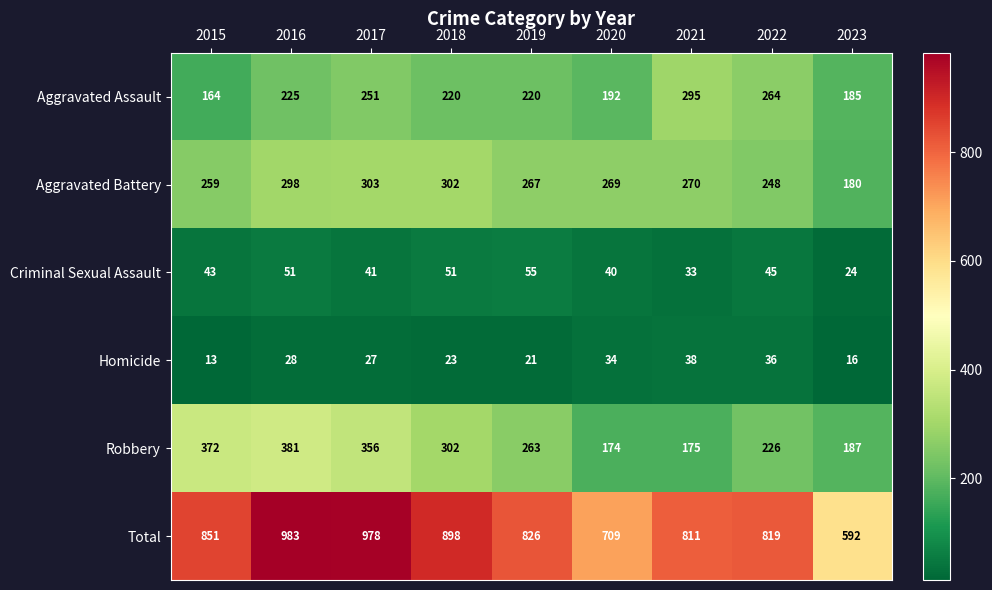

Rank the series at 2020 from lowest to highest value.

Homicide, Criminal Sexual Assault, Robbery, Aggravated Assault, Aggravated Battery, Total